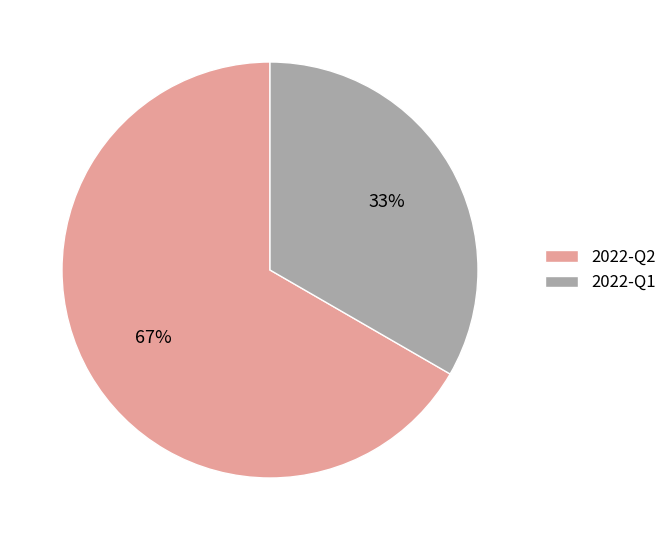

Is the sum of 2022-Q1 and 2022-Q2 greater than half?

Yes